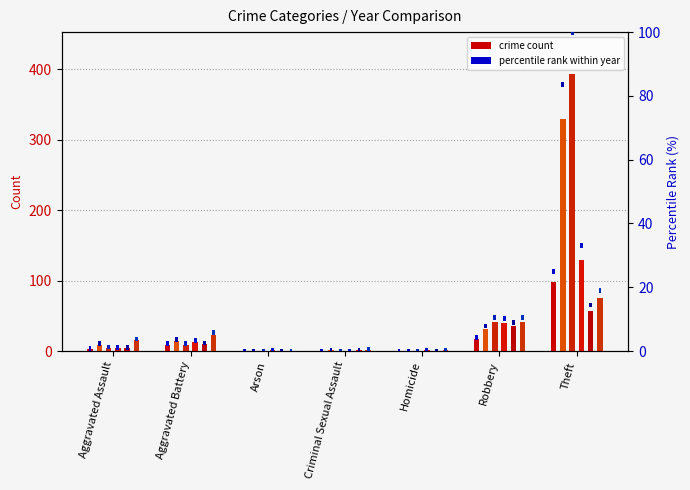

Is the value of 2015 at Homicide greater than the value of 2021 at Arson?

No